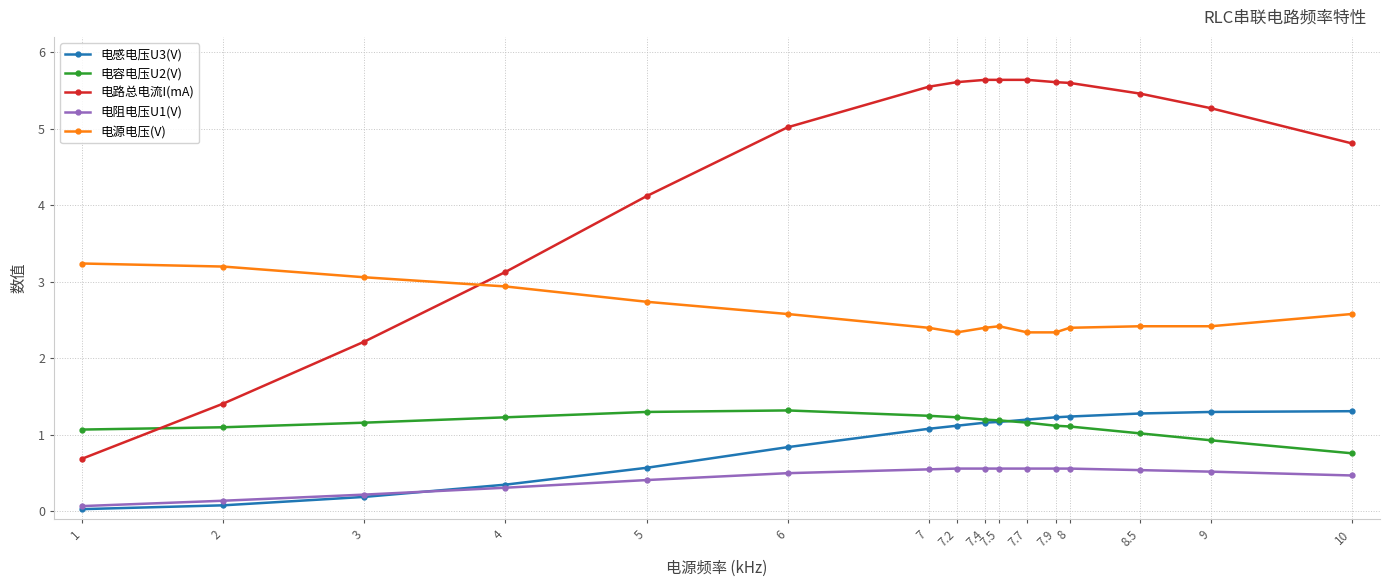

What is the sum of the 电阻电压U1(V) values at 7.2 and 9?

1.1